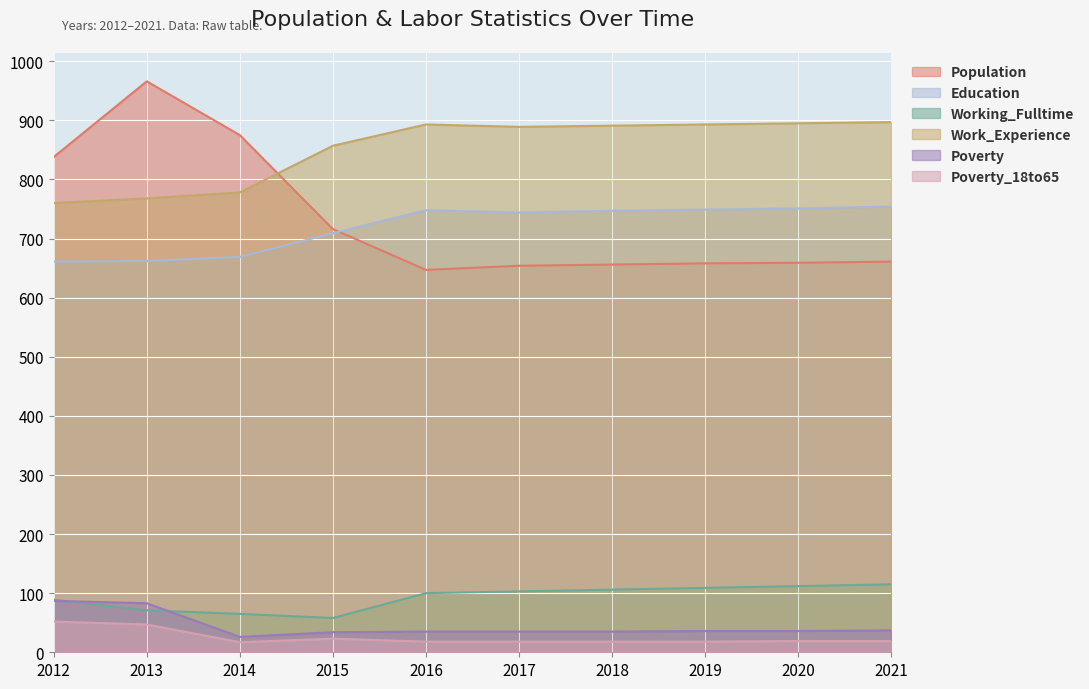

The Education series shows 191 at 2012. True or false?

False